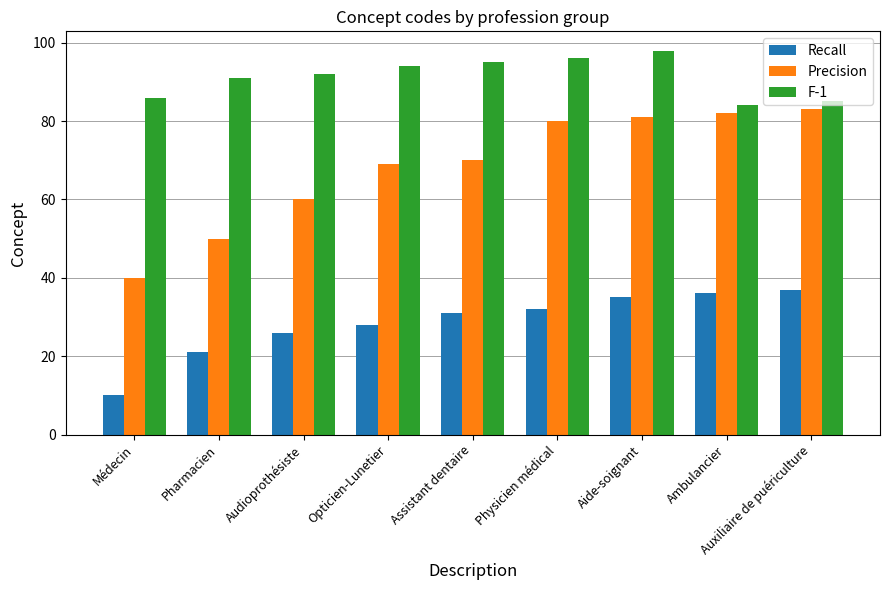

Rank the series by their average value, from lowest to highest.

Recall, Precision, F-1